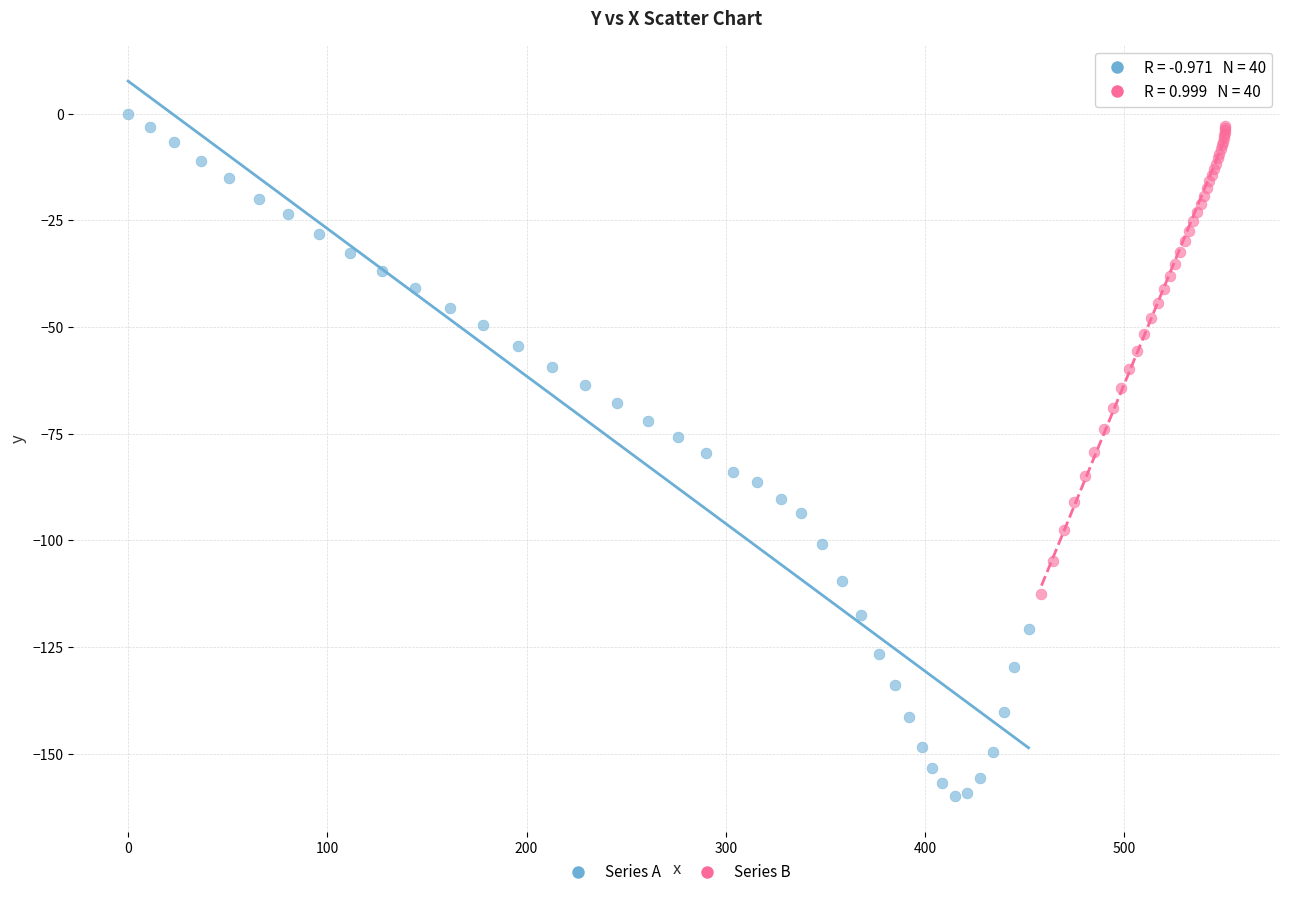

Which series has the largest Y range (max minus min)?

Series A